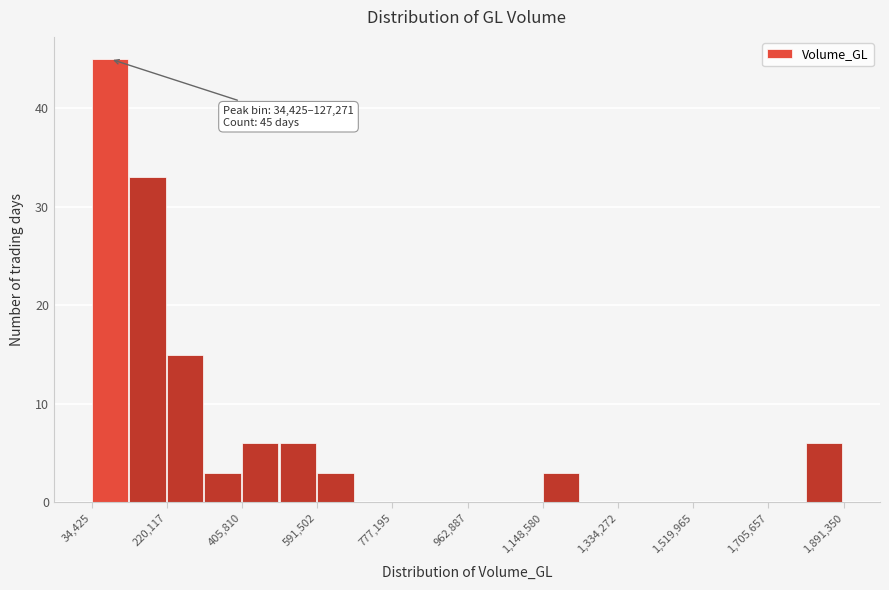

Over which range of the x-axis is the bar tallest?

40000 to 120000